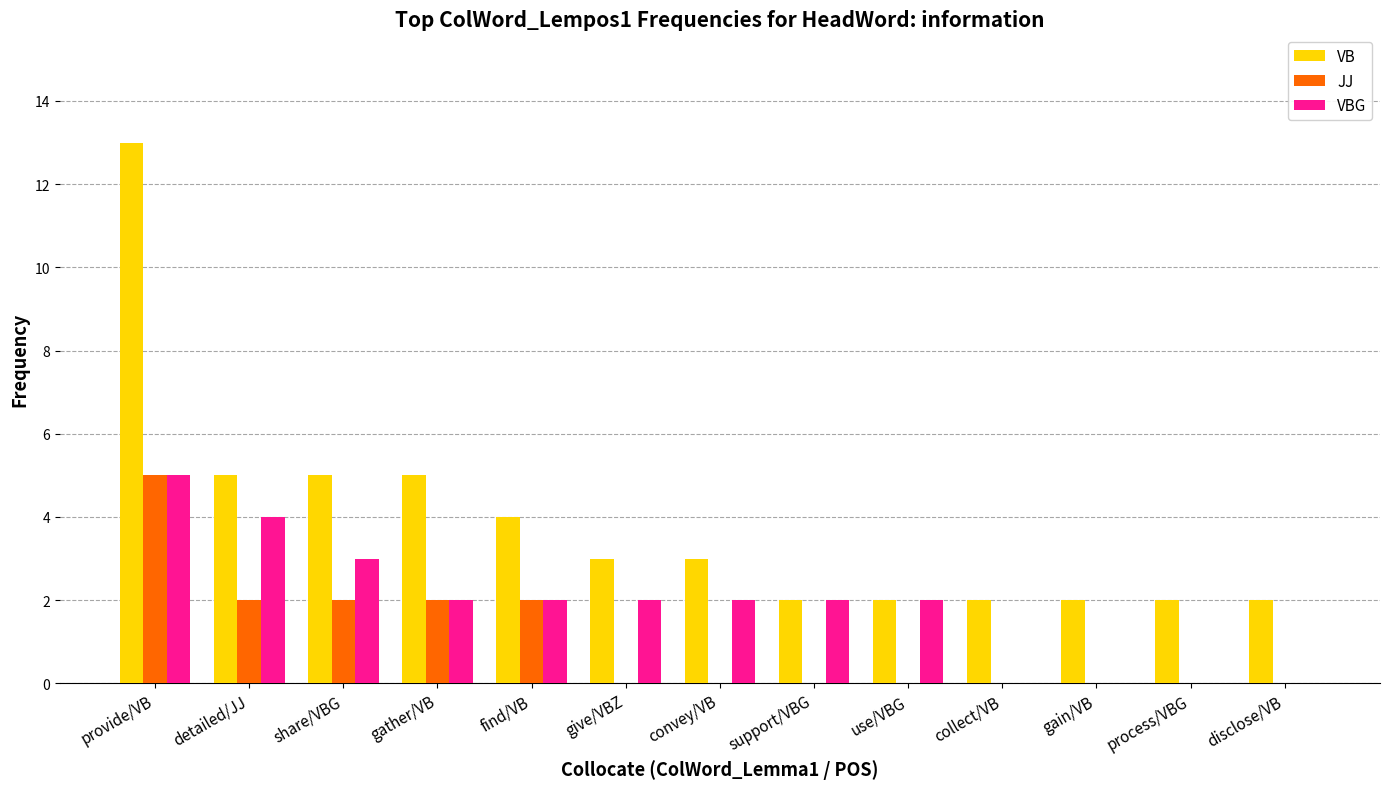

At which category is the sum across all series the highest?

provide/VB